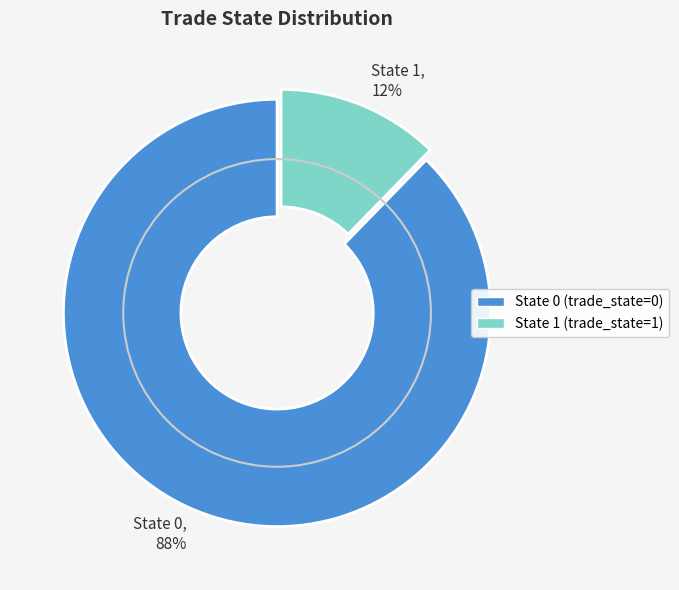

What percentage is the State 0 slice, to the nearest percent?

88%